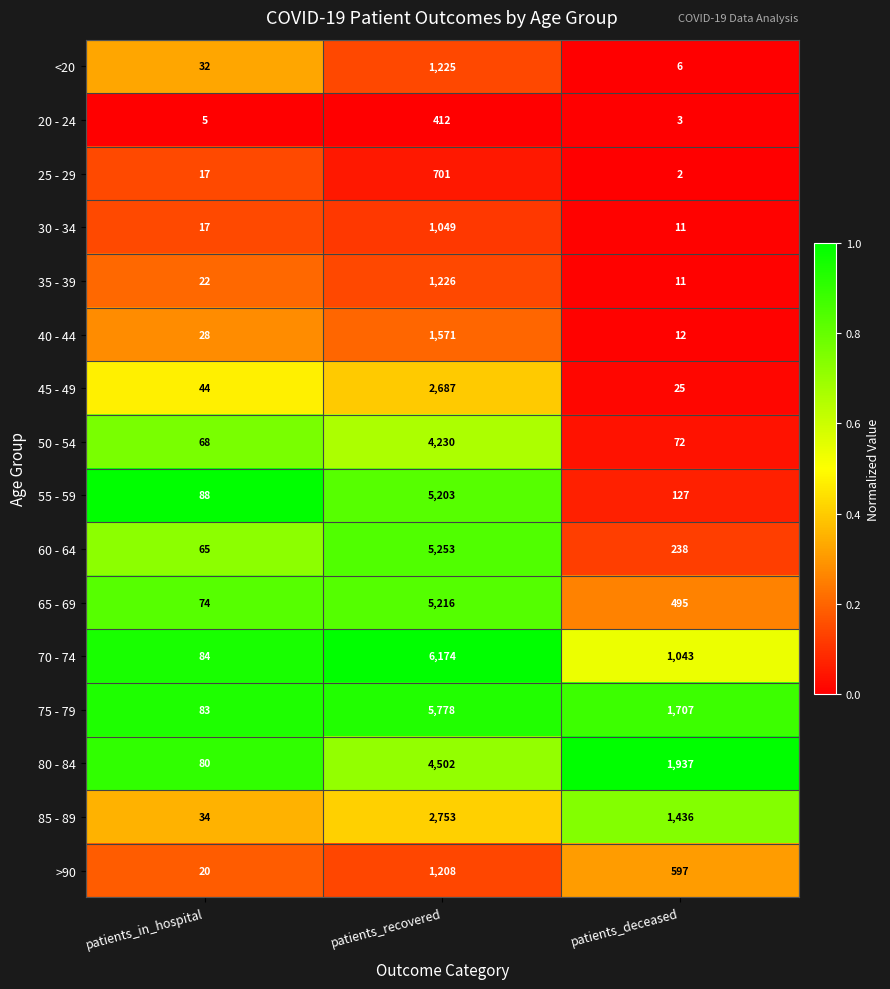

The value of 85 - 89 at patients_in_hospital is 34. True or false?

True